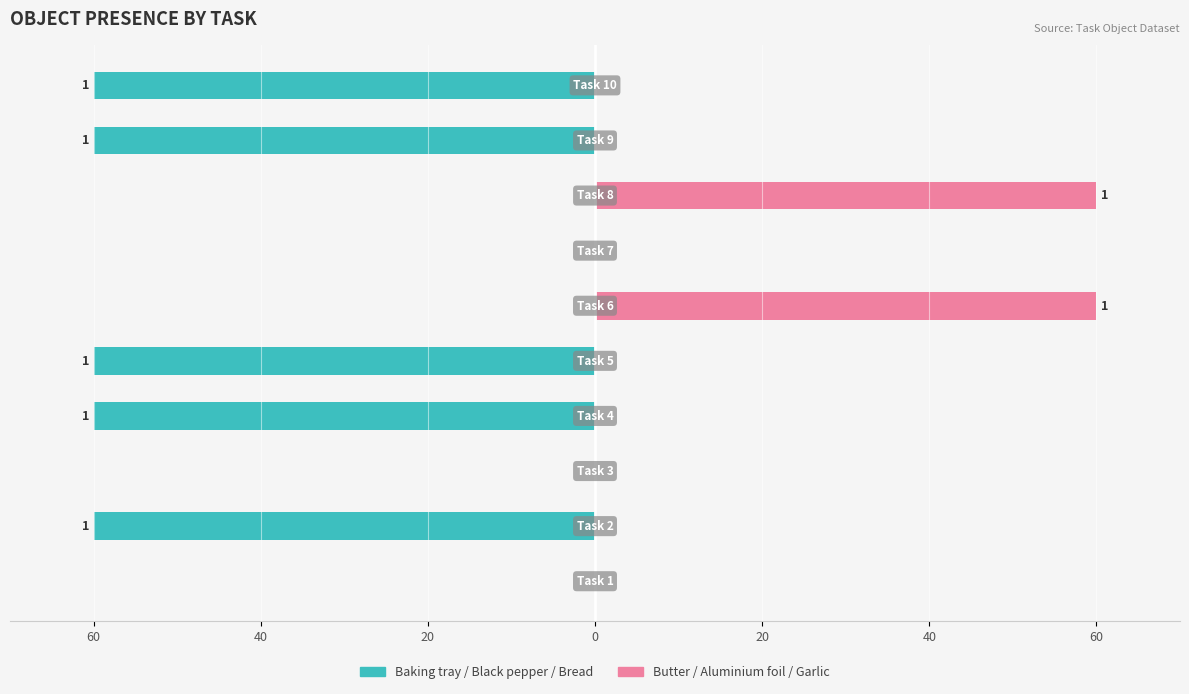

How many groups of bars are there?

10